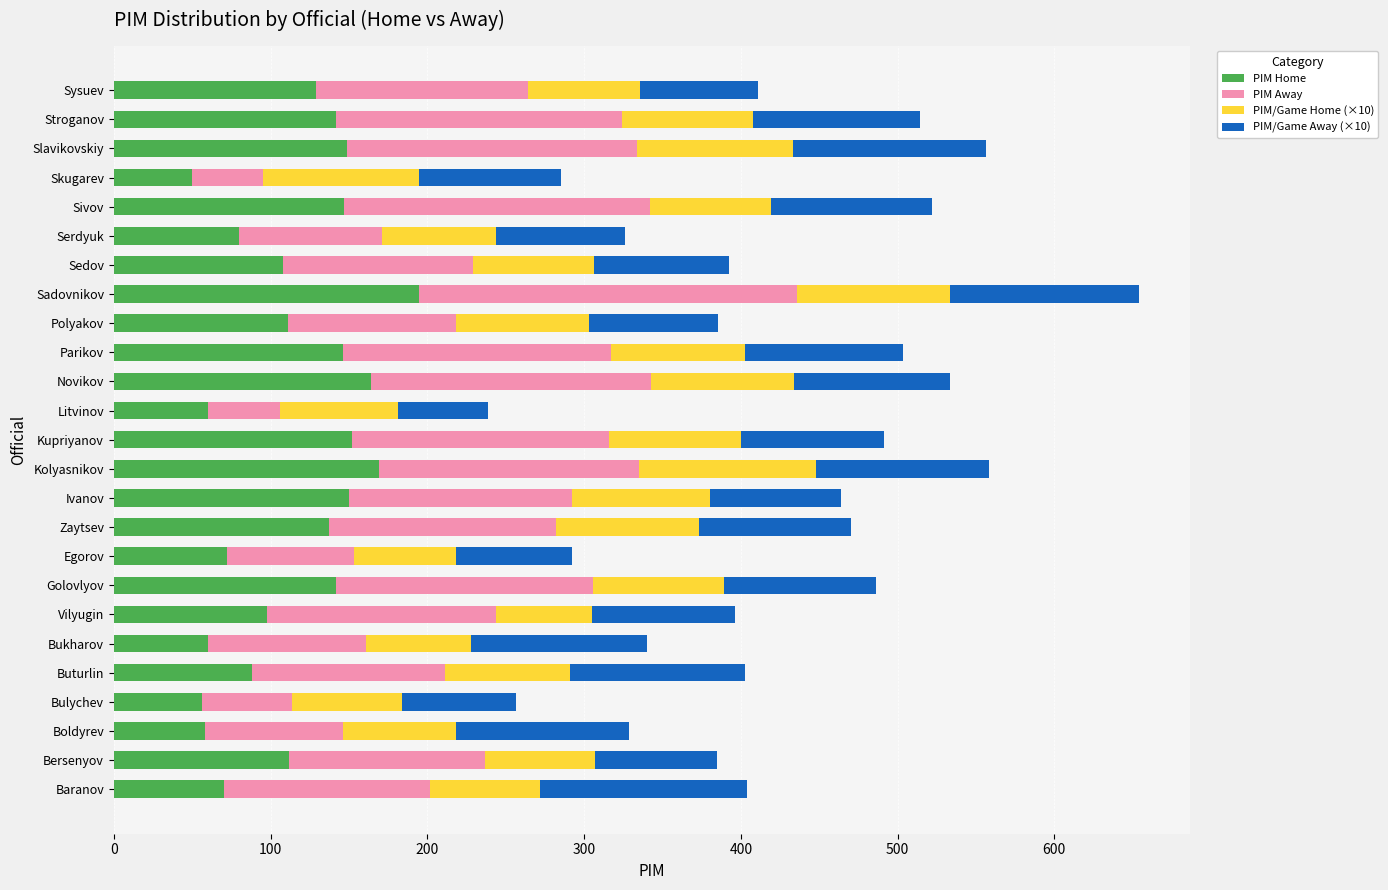

True or false: PIM Home has a value of 40.0 at Zaytsev.

False